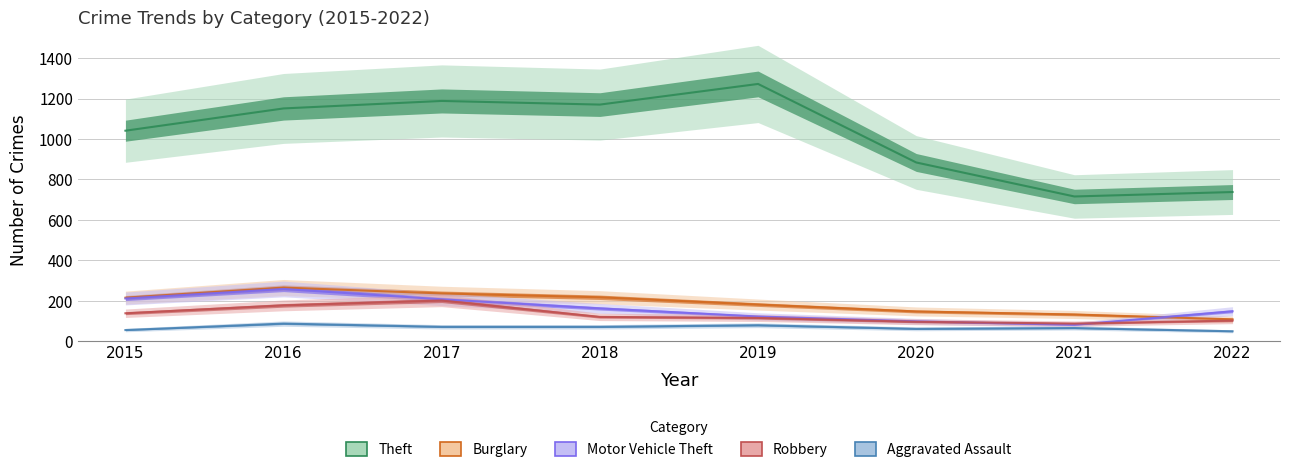

What are all the series names shown in the legend?

Aggravated Assault, Burglary, Motor Vehicle Theft, Robbery, Theft